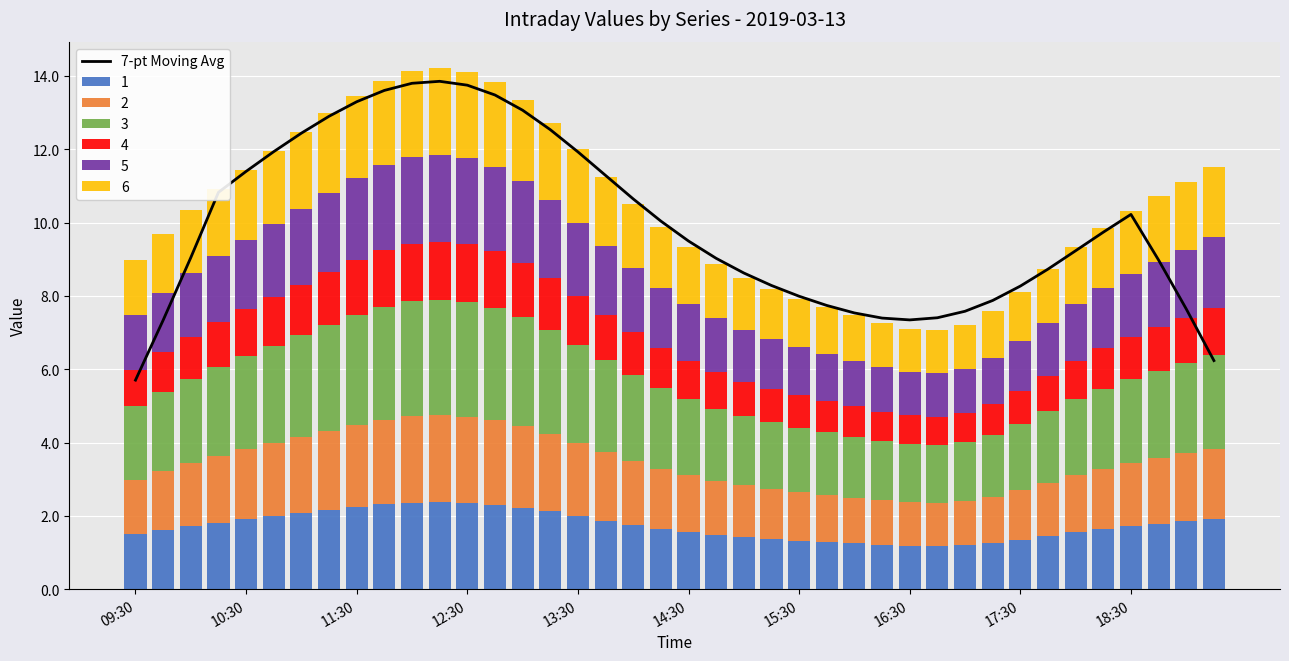

Are the bars grouped side by side (vs. stacked)?

No